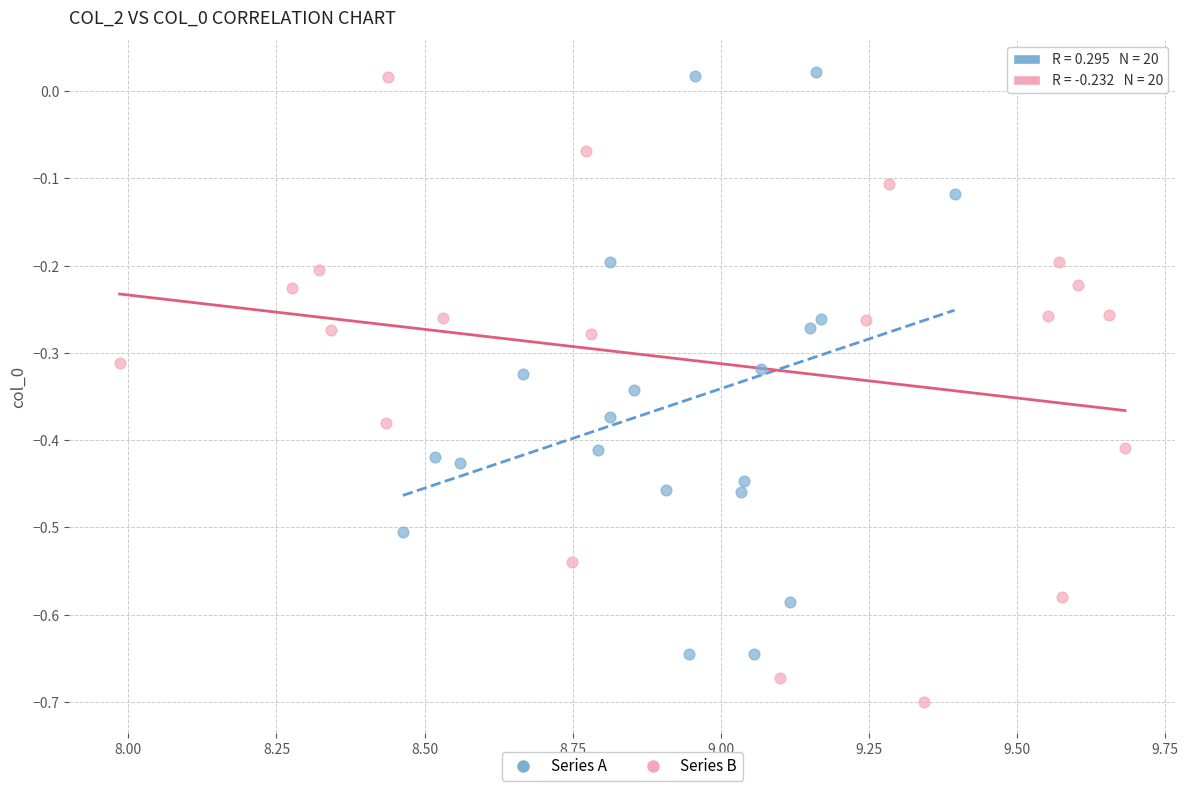

Which series reaches the minimum Y coordinate?

Series B